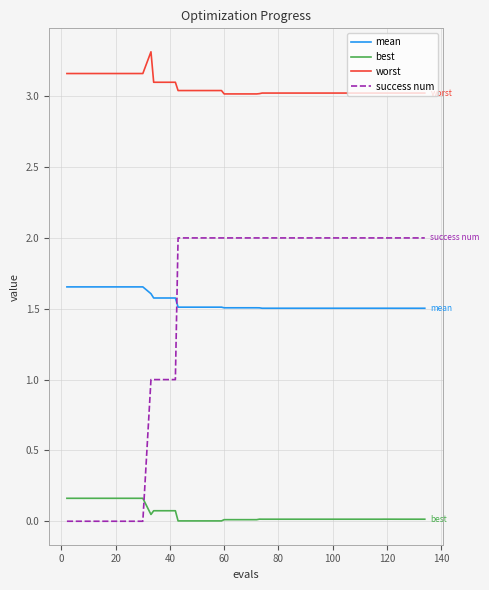

Which series has the largest range (max minus min)?

success num